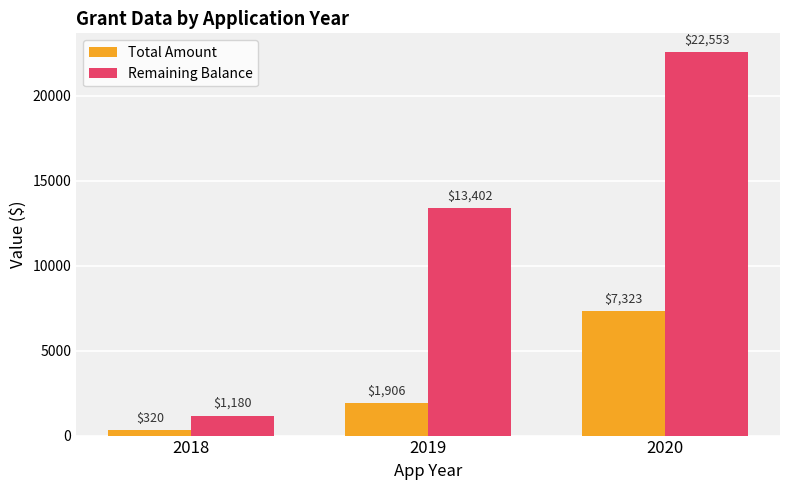

At which label does Total Amount first exceed 1906?

2019